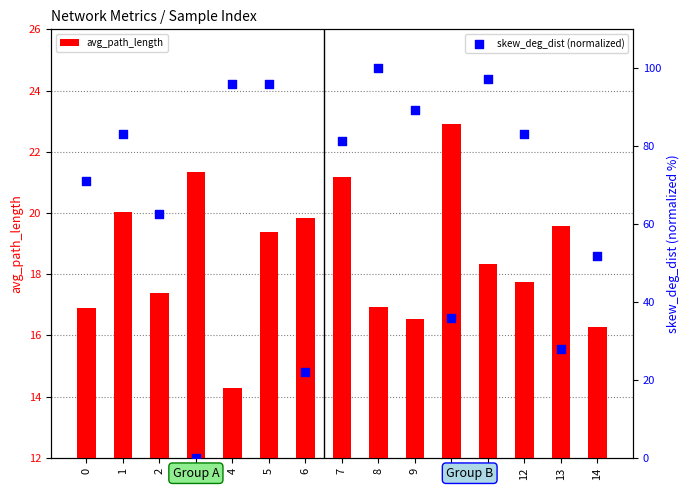

Which series has the largest total across all categories?

skew_deg_dist (normalized)